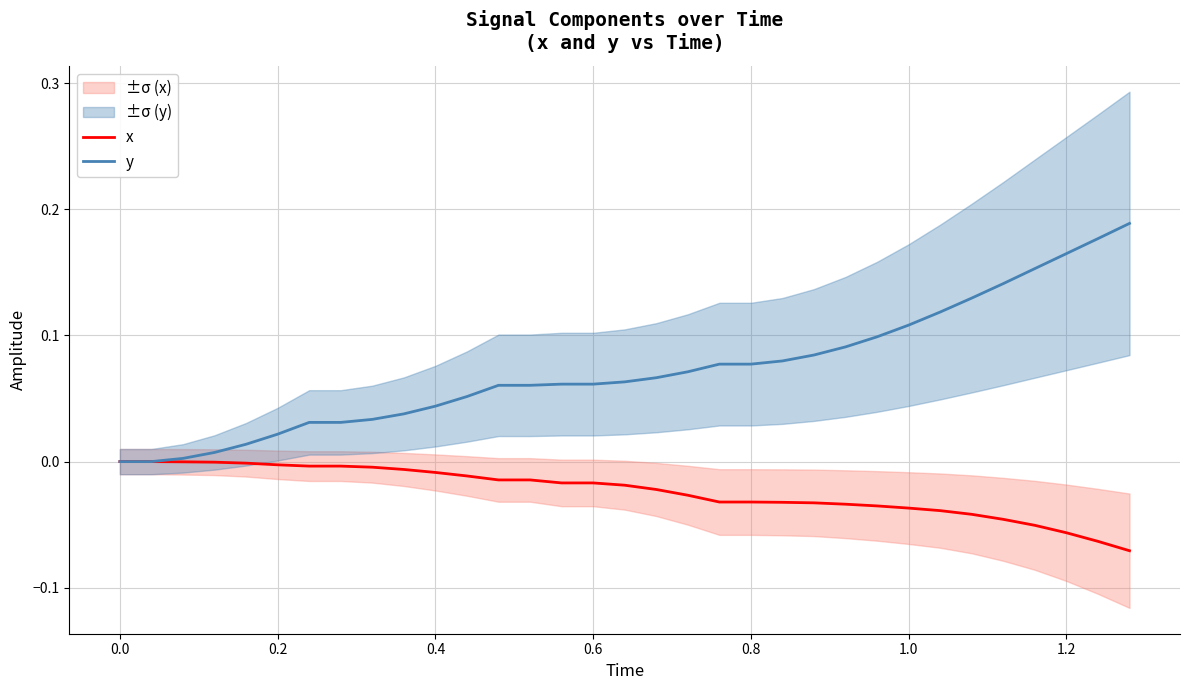

Which series has the largest range (max minus min)?

y